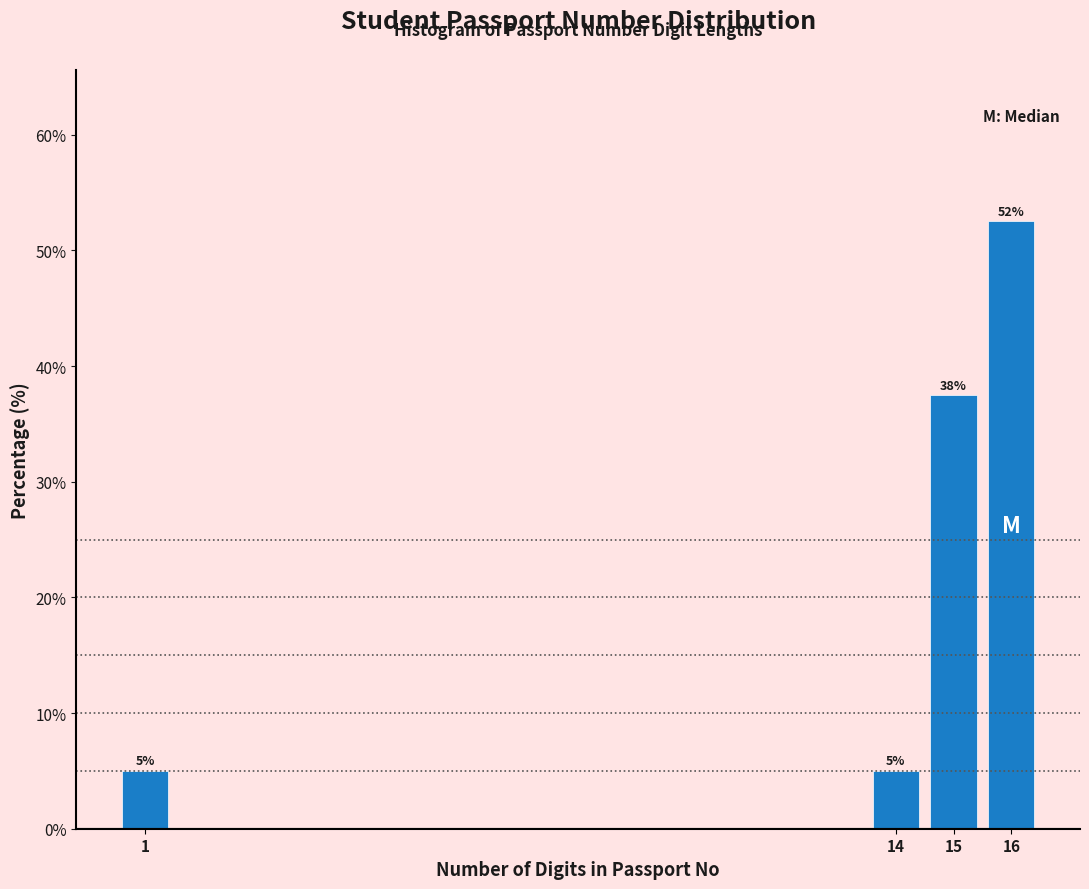

Where does the data first go above 37?

15